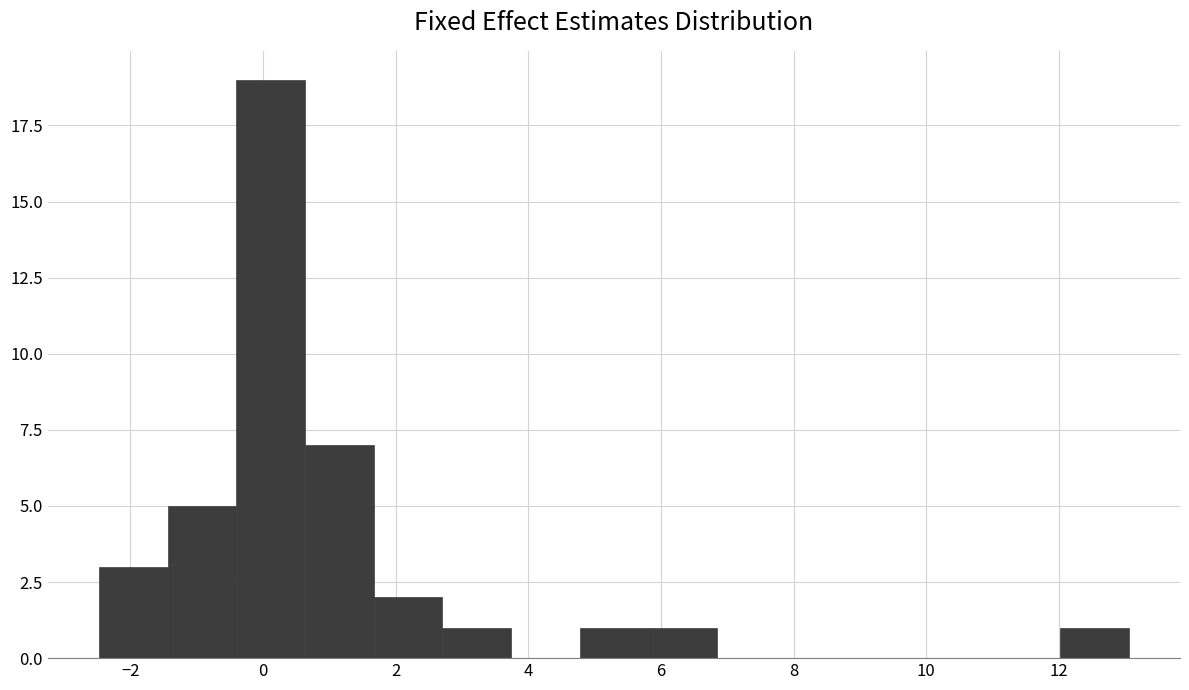

Which range on the x-axis has the tallest bar?

-0.4 to 0.6